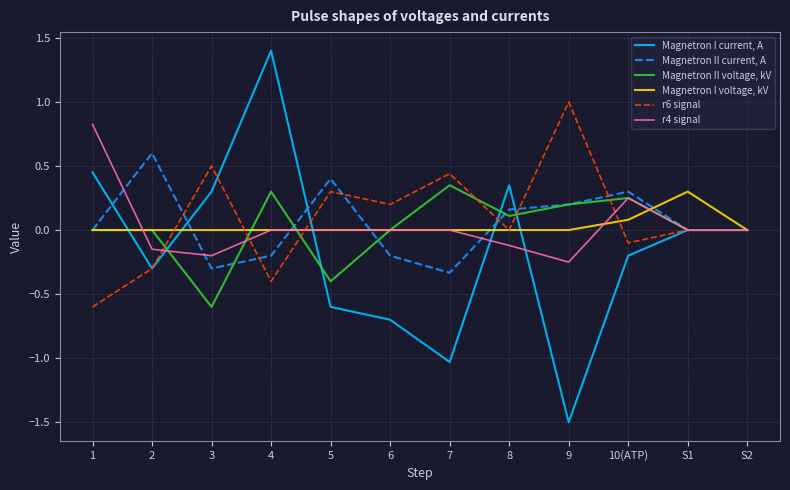

What is the total value across all series at 1?

0.7